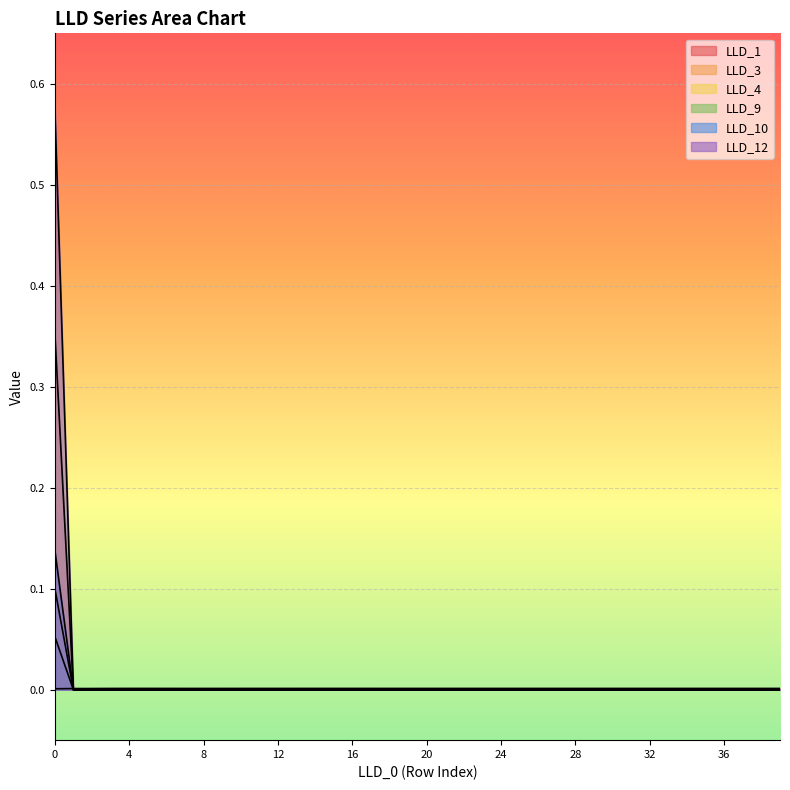

True or false: LLD_9 has more than 2 points higher than both neighbors.

False